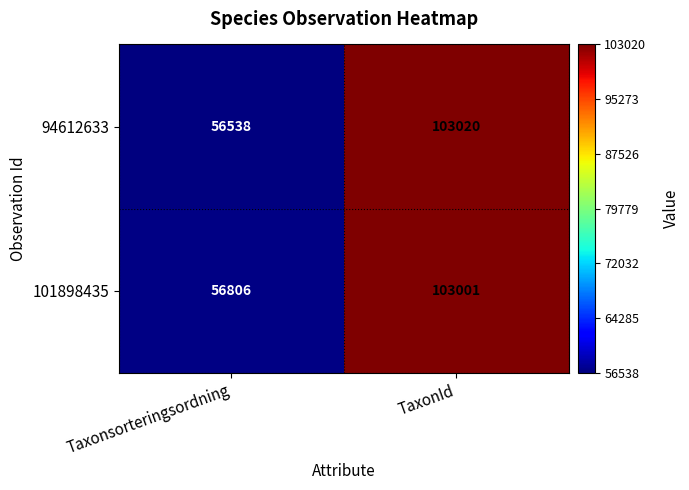

Which series has the largest range (max minus min)?

94612633